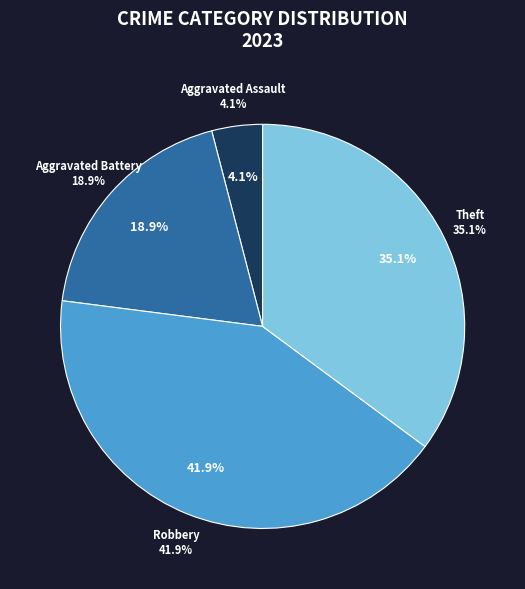

Is there a majority slice in this chart?

Yes